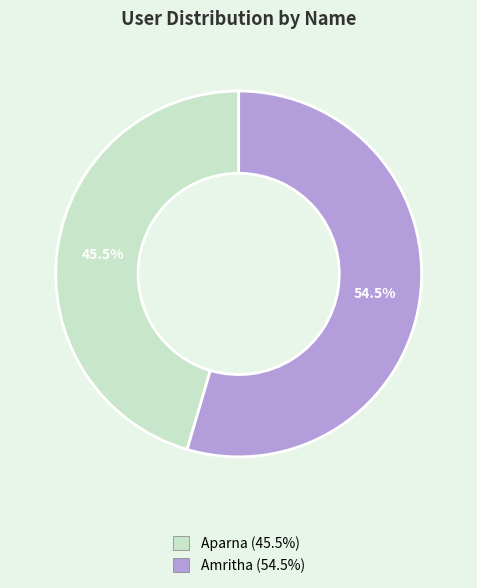

Rank the categories by value from highest to lowest.

Amritha, Aparna